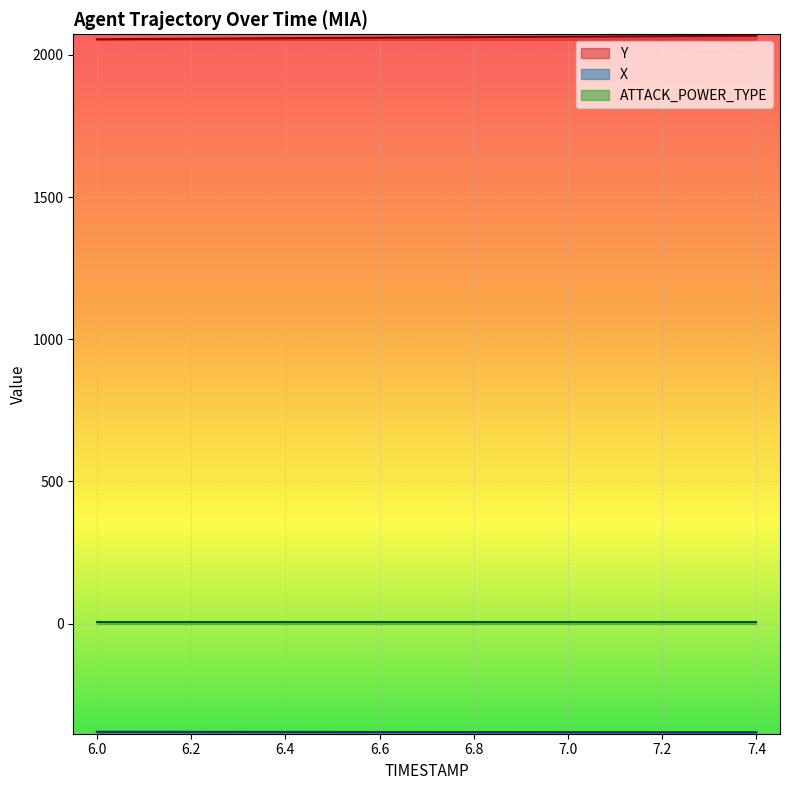

Is this an area chart (filled region under the line)?

No